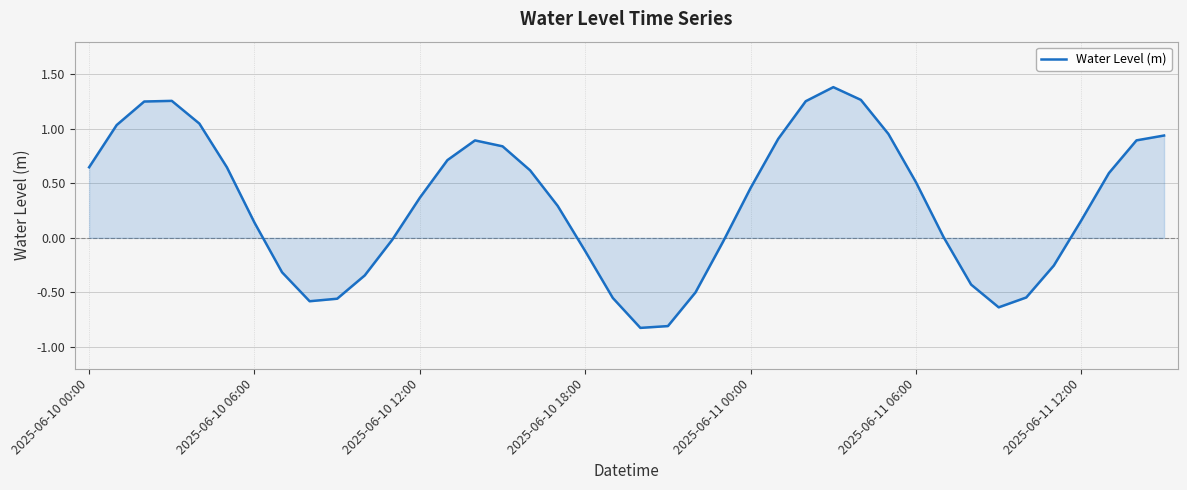

What is the difference between the maximum and minimum values?

2.2